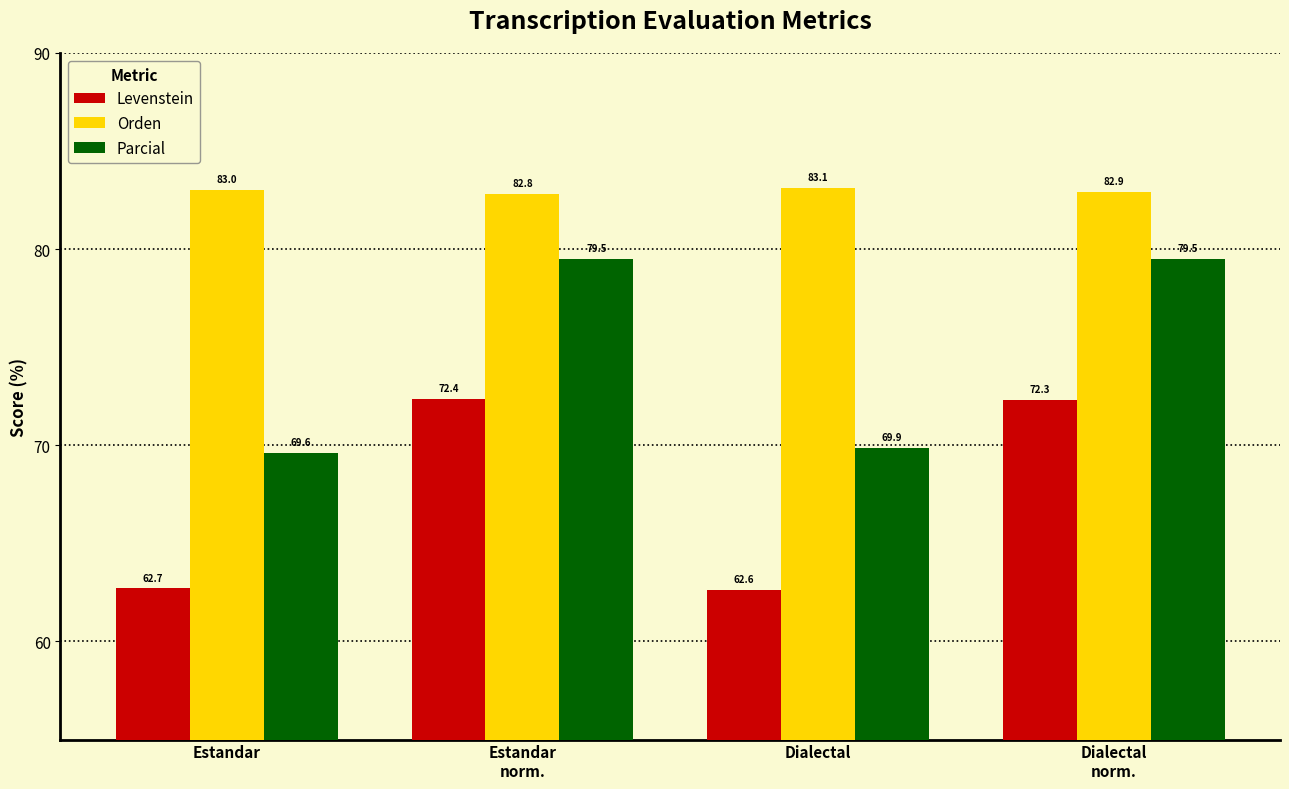

True or false: Parcial has a value of 18.0 at Estandar.

False